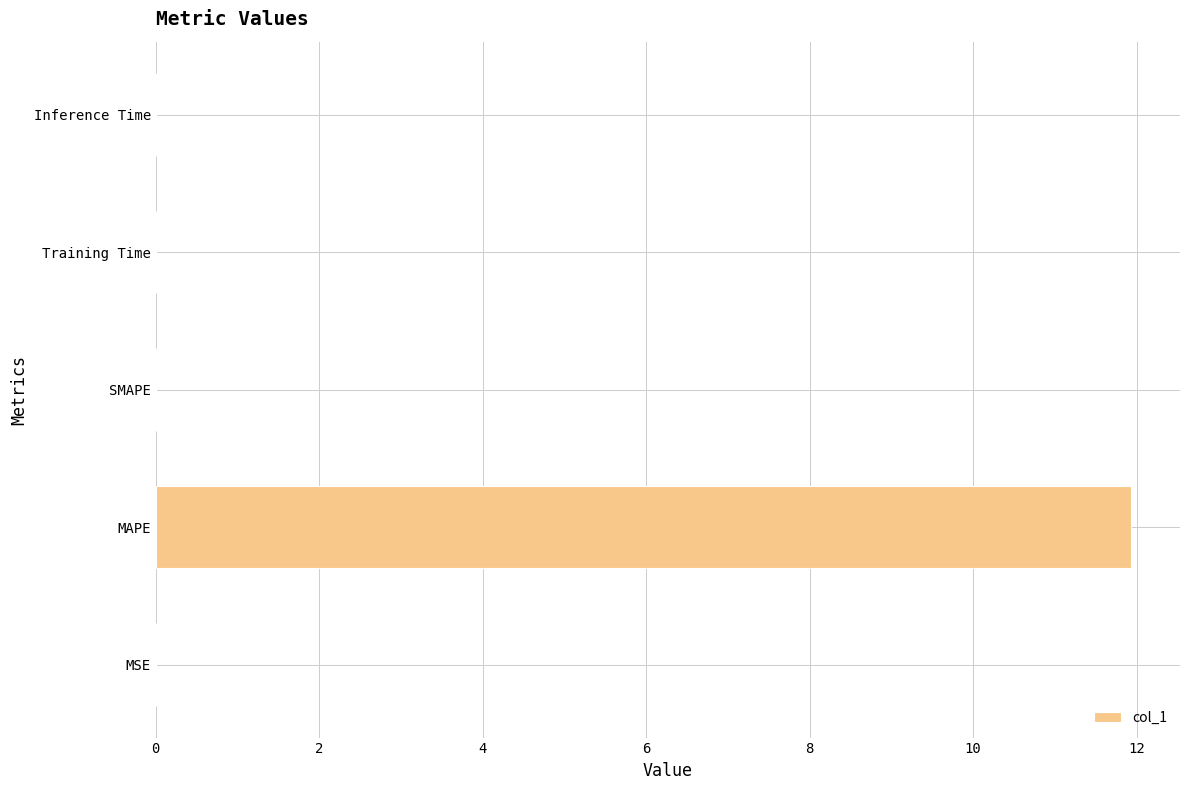

Count the number of categories in the chart.

5